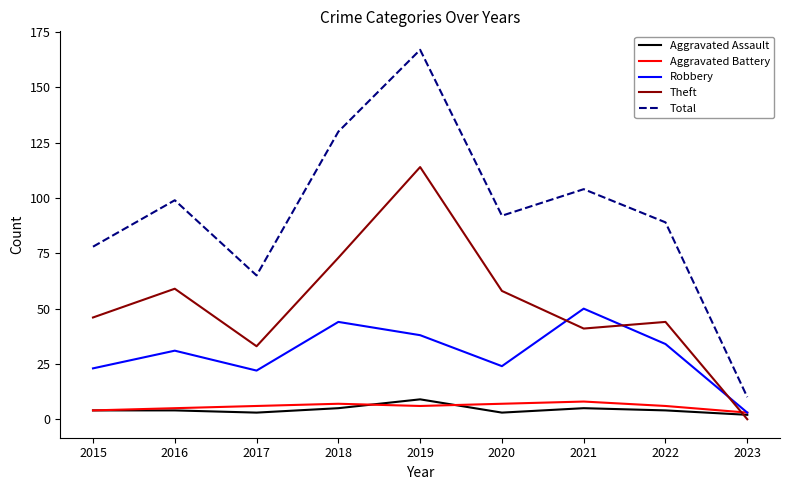

True or false: Aggravated Battery has a value of 7 at 2020.

True